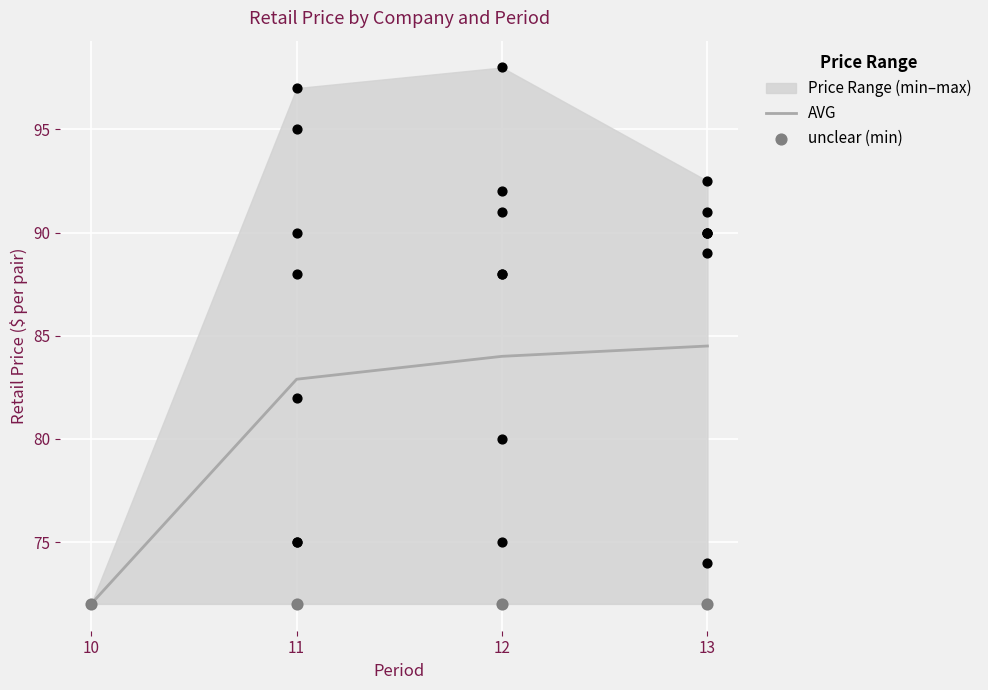

Is the value of unclear (min) at 10 greater than the value of AVG at 10?

No